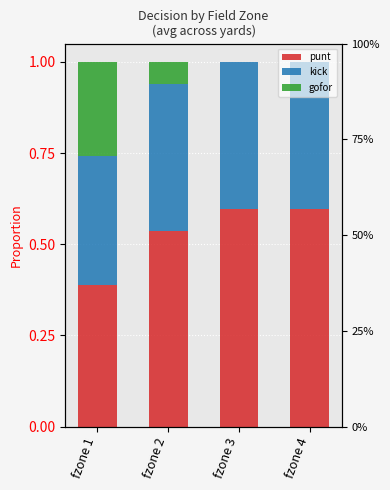

Rank the series by their average value, from lowest to highest.

gofor, kick, punt